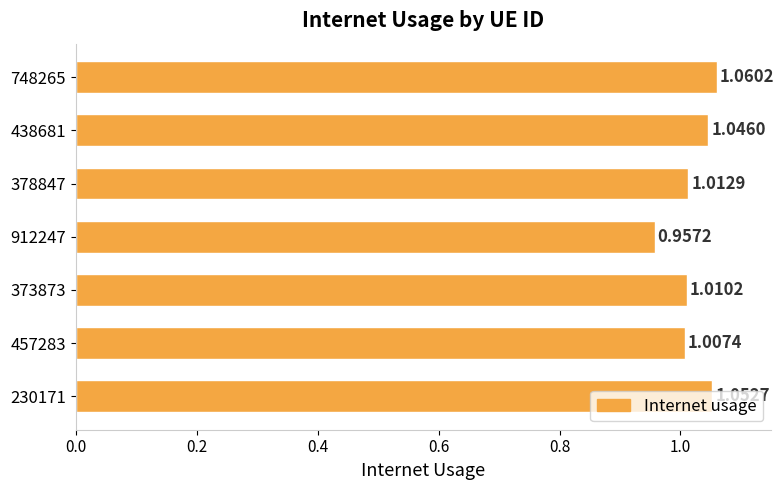

What is the sum of all values?

7.1